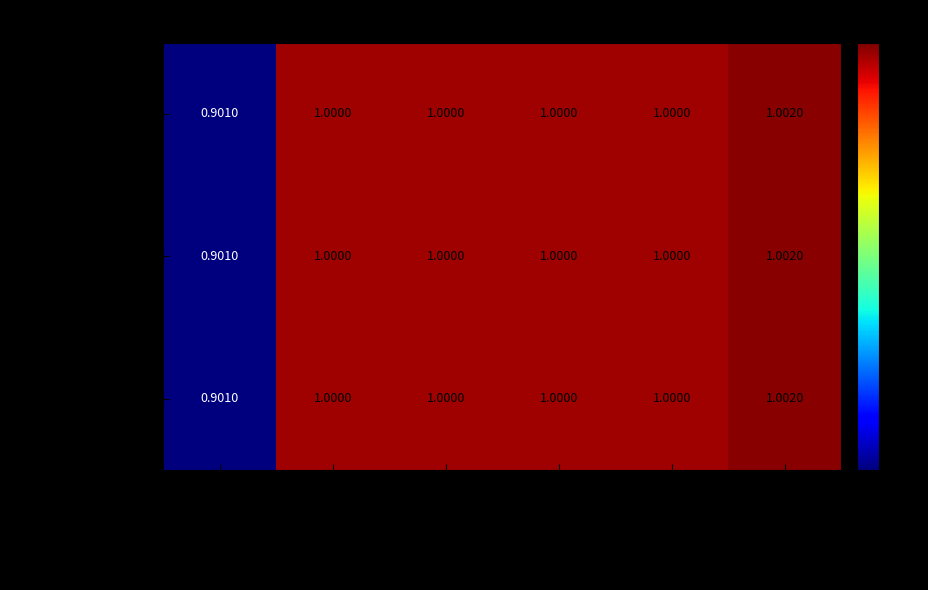

At which label is Premium Finance closest to 0?

Full Payment Plan